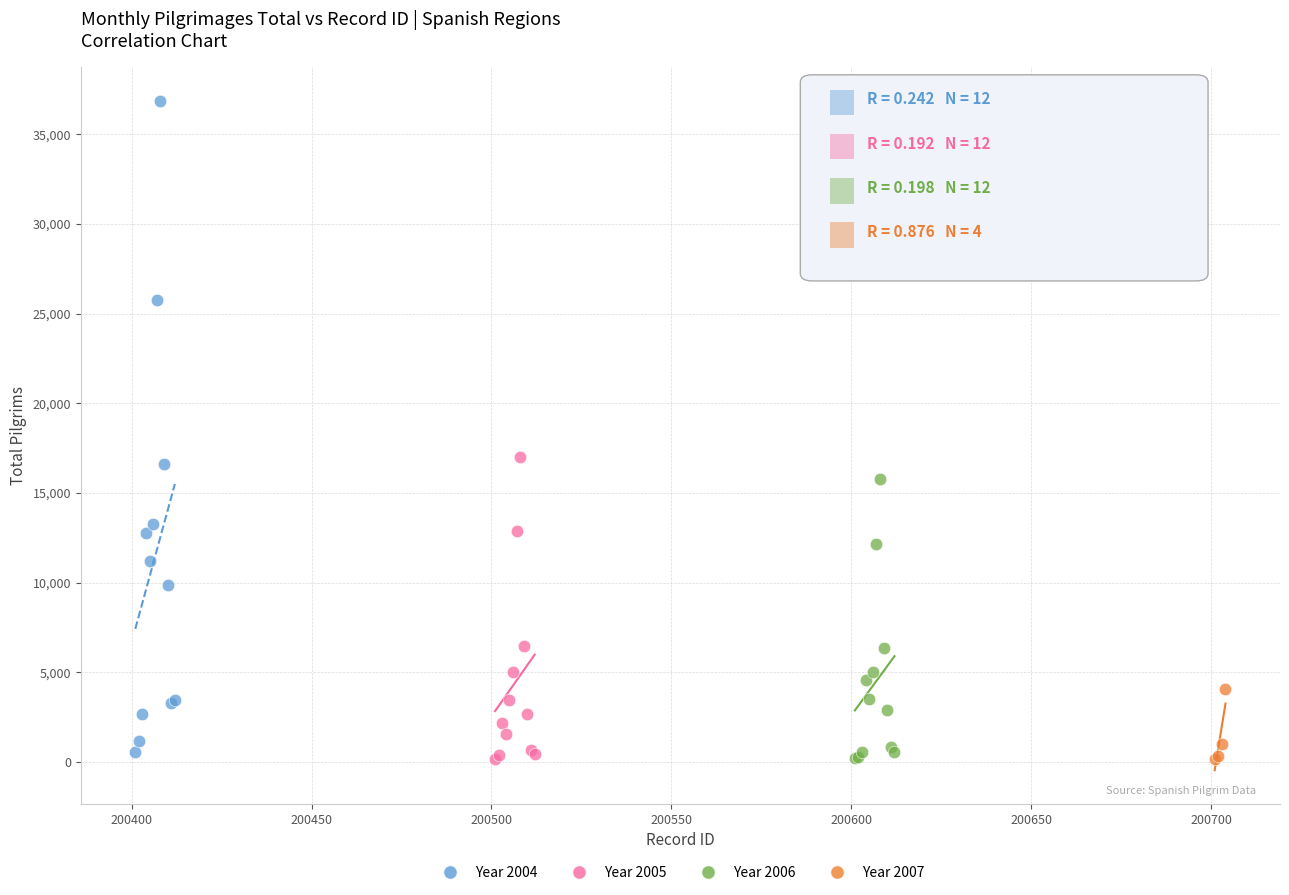

What are all the series names shown in the legend?

Year 2004, Year 2005, Year 2006, Year 2007